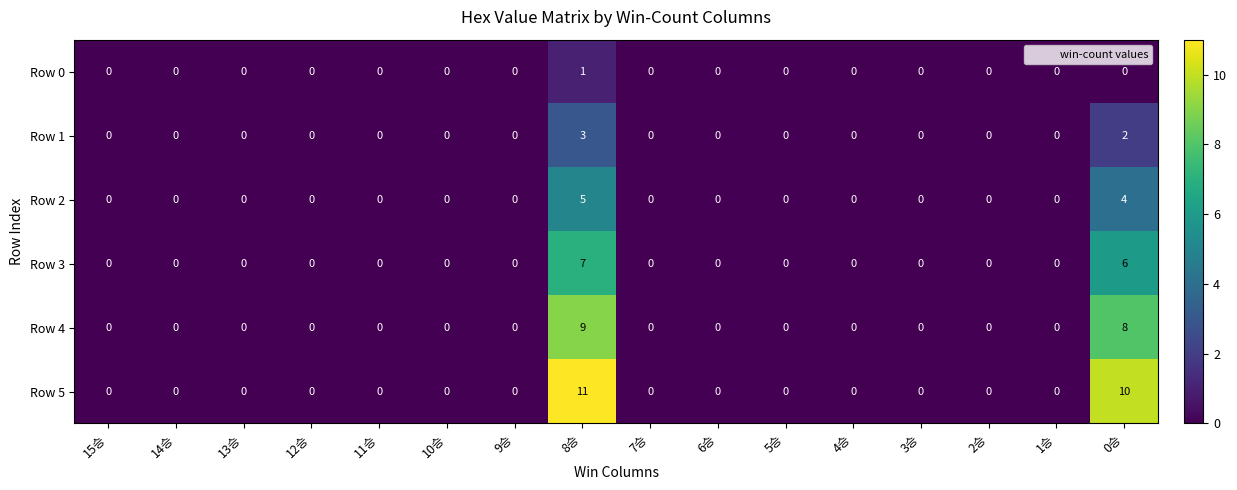

Which series has the largest range (max minus min)?

Row 5